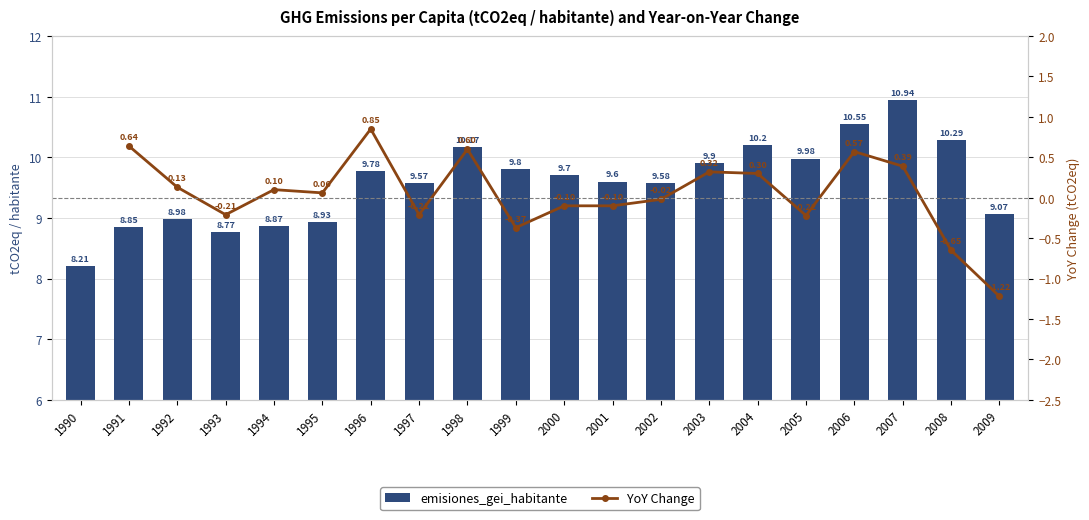

What is the change in value from 1996 to 2005?

+0.2